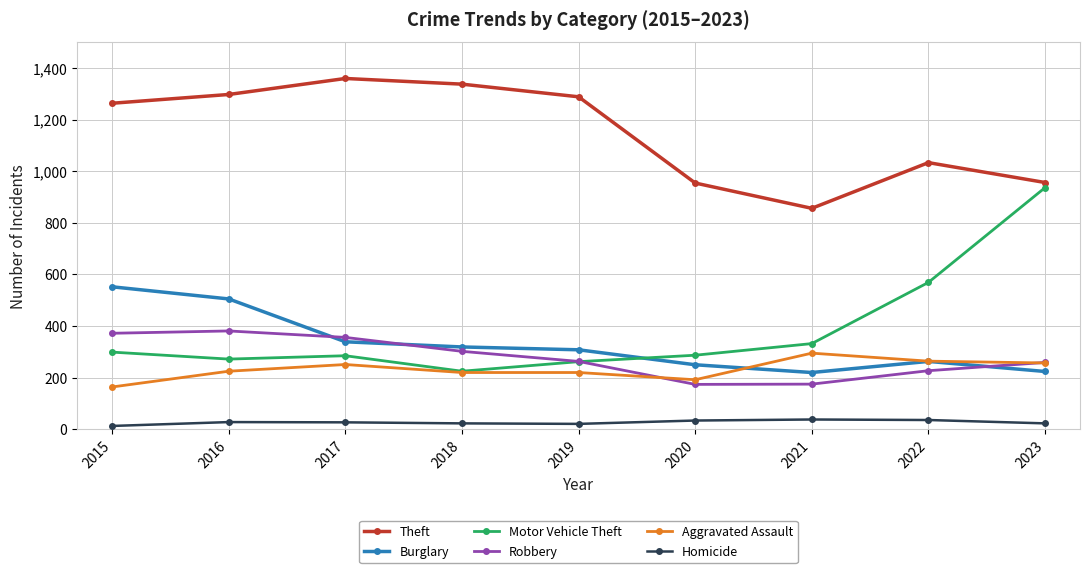

Which series changed the most between 2021 and 2022?

Motor Vehicle Theft